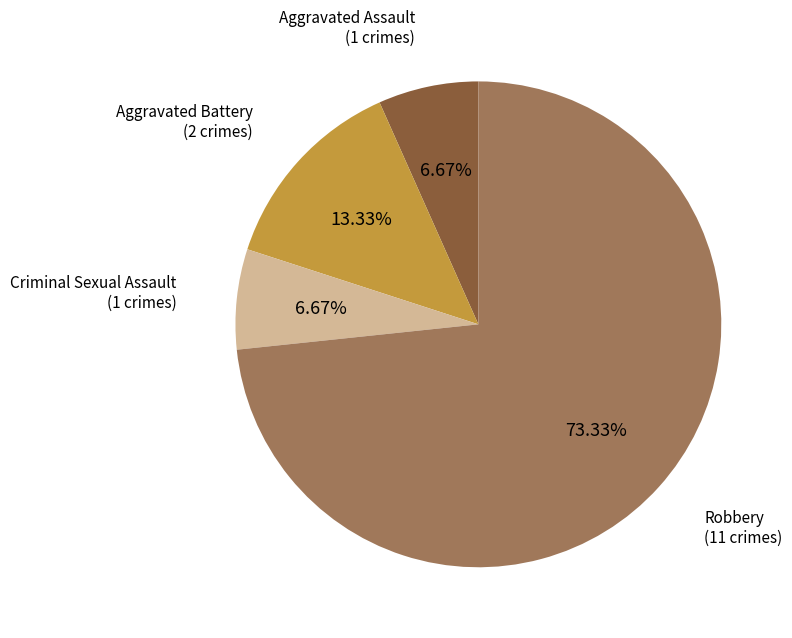

Does any single category account for the majority?

Yes